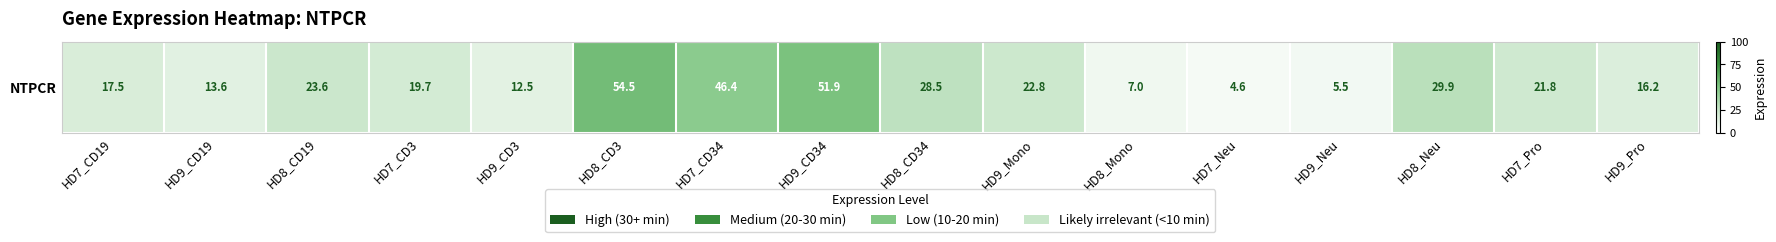

Rank the categories by value from highest to lowest.

HD8_CD3, HD9_CD34, HD7_CD34, HD8_Neu, HD8_CD34, HD8_CD19, HD9_Mono, HD7_Pro, HD7_CD3, HD7_CD19, HD9_Pro, HD9_CD19, HD9_CD3, HD8_Mono, HD9_Neu, HD7_Neu